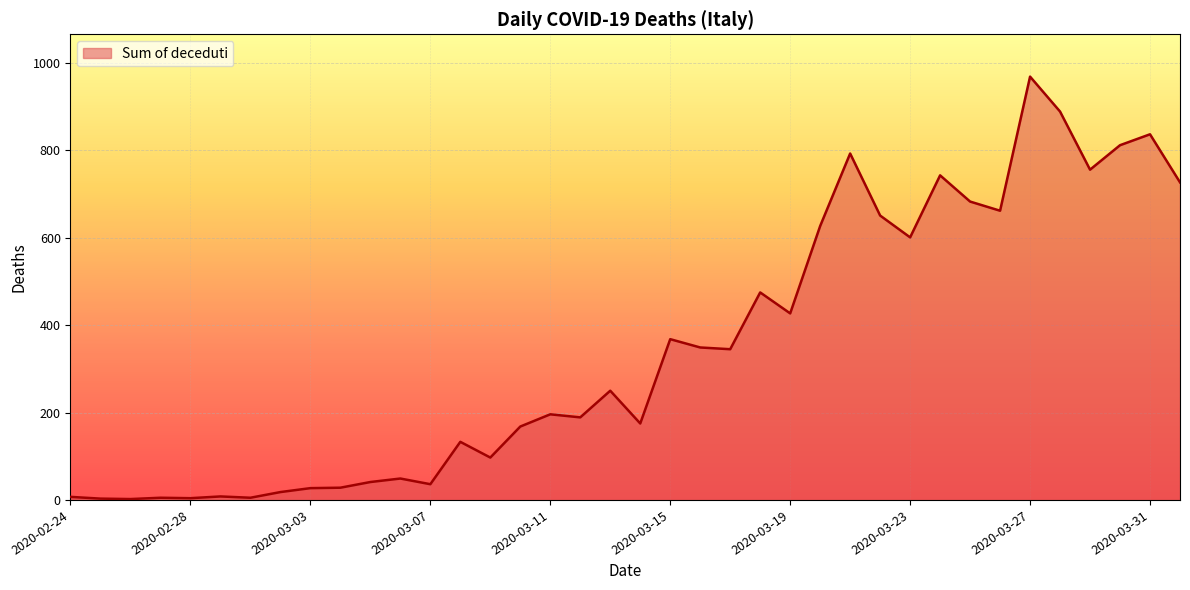

What is the greatest value displayed?

969